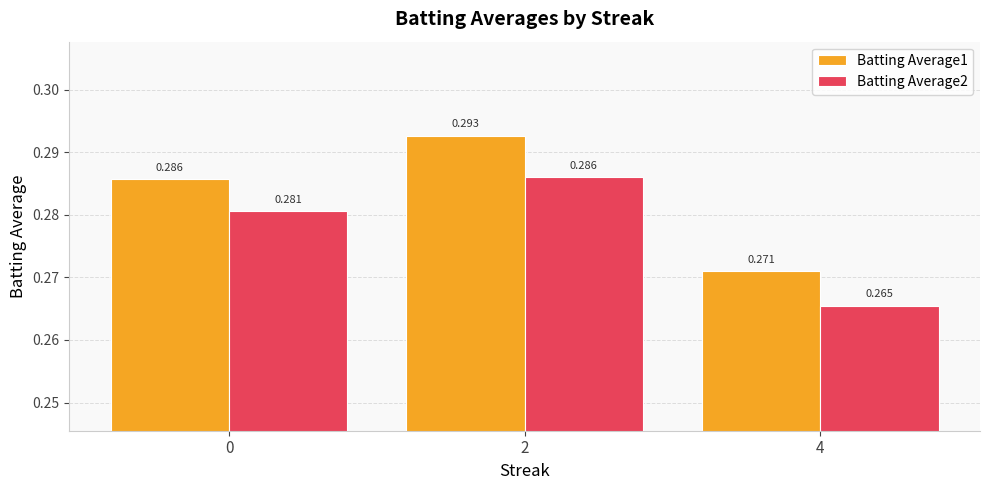

How many Batting Average2 values are between 0 and 1?

3